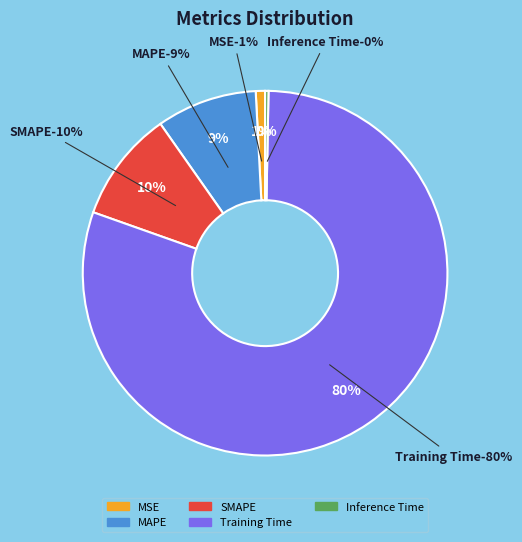

Which category has the smallest portion of the pie?

Inference Time